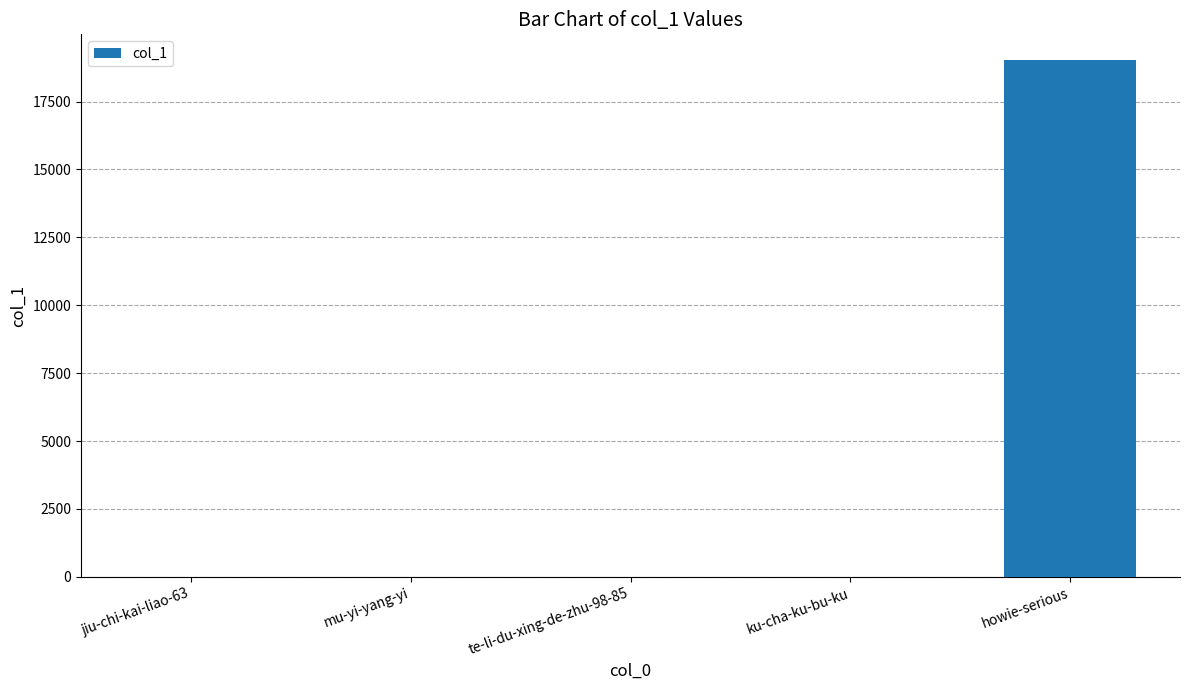

What is the average value?

3808